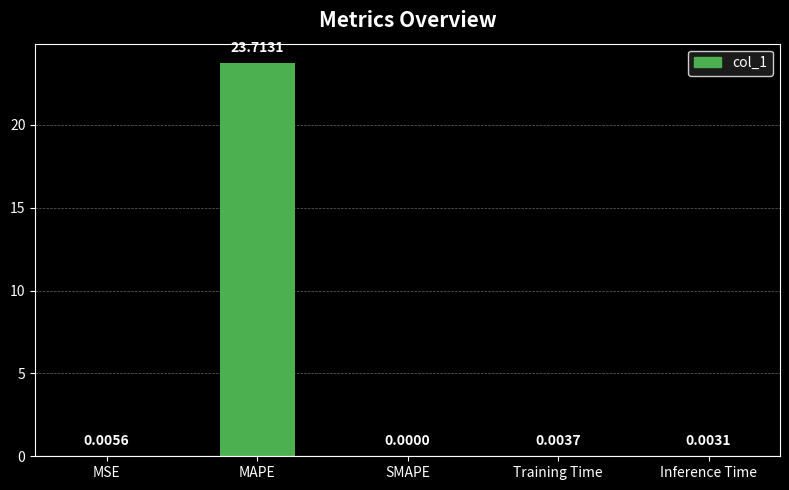

What is the sum of the values at SMAPE and MAPE?

23.7